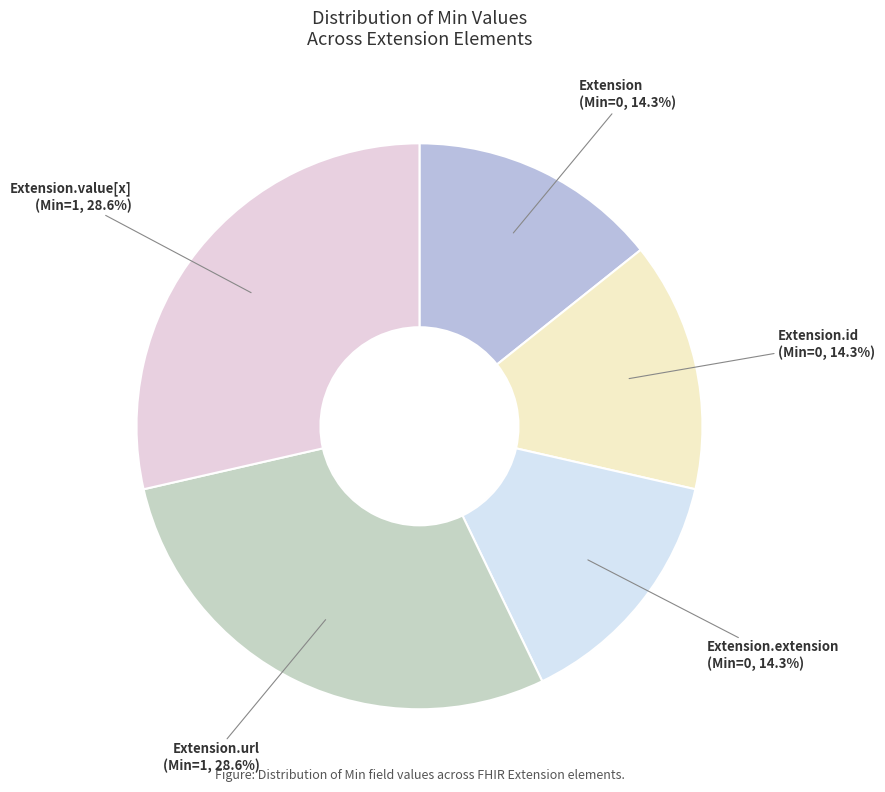

Which has a higher value, Extension.url or Extension.extension?

Extension.url